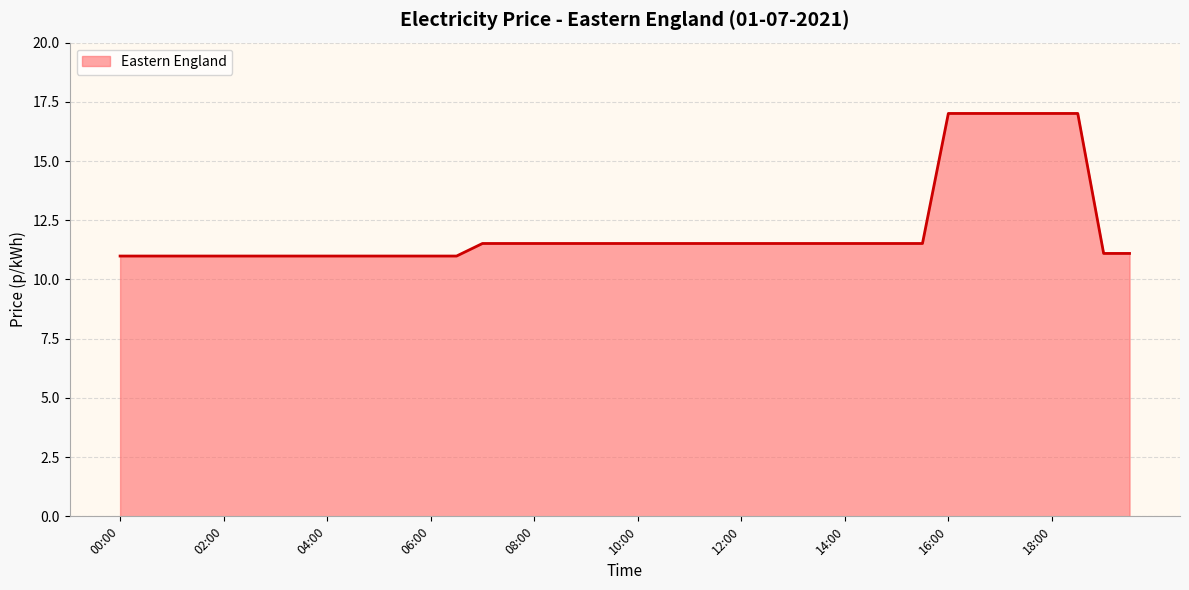

What is the minimum value shown in the chart?

11.0